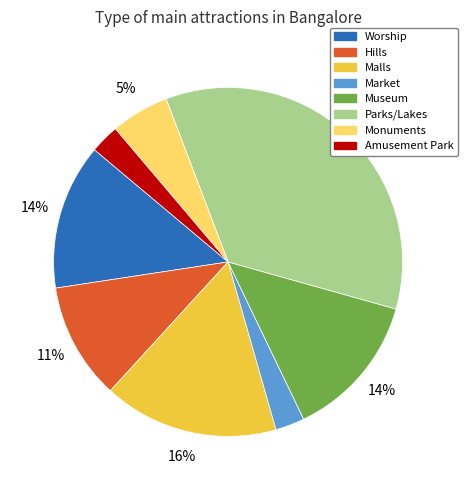

Is it true that Worship is 14% of the pie?

True